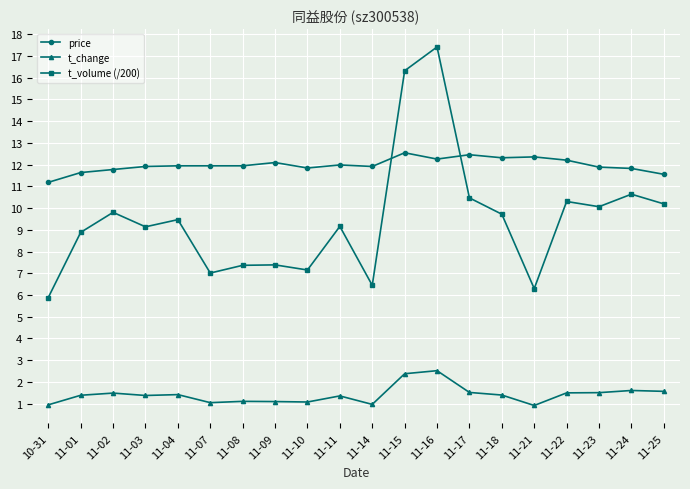

The value of t_change at 11-24 is 1.6. True or false?

True